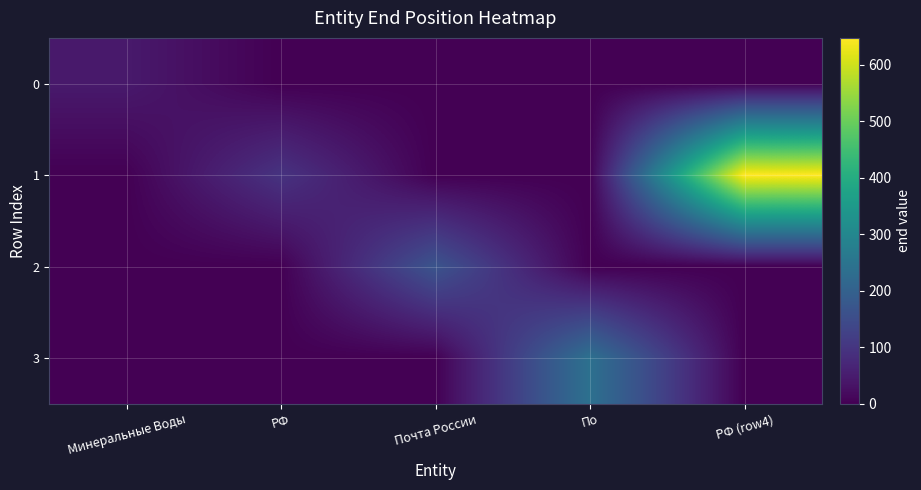

What is the spread (max minus min) of values at По?

240